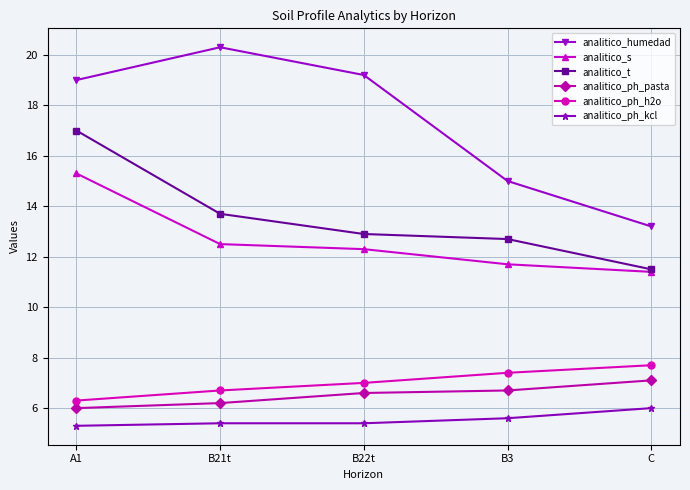

List the series in order of their peak value, highest first.

analitico_humedad, analitico_t, analitico_s, analitico_ph_h2o, analitico_ph_pasta, analitico_ph_kcl